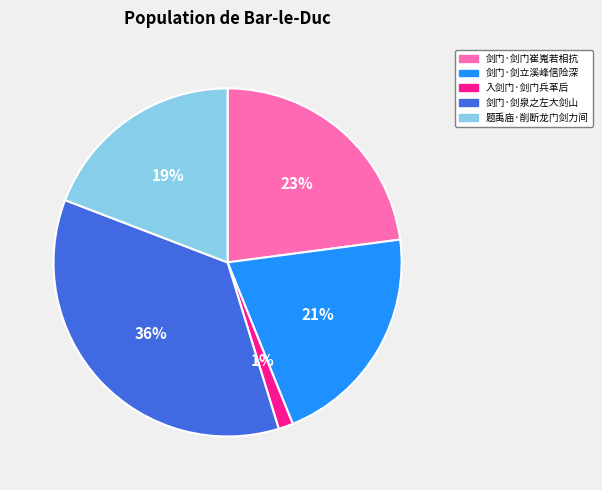

To the nearest percent, what percentage of the pie is 题禹庙·削断龙门剑力间?

19%